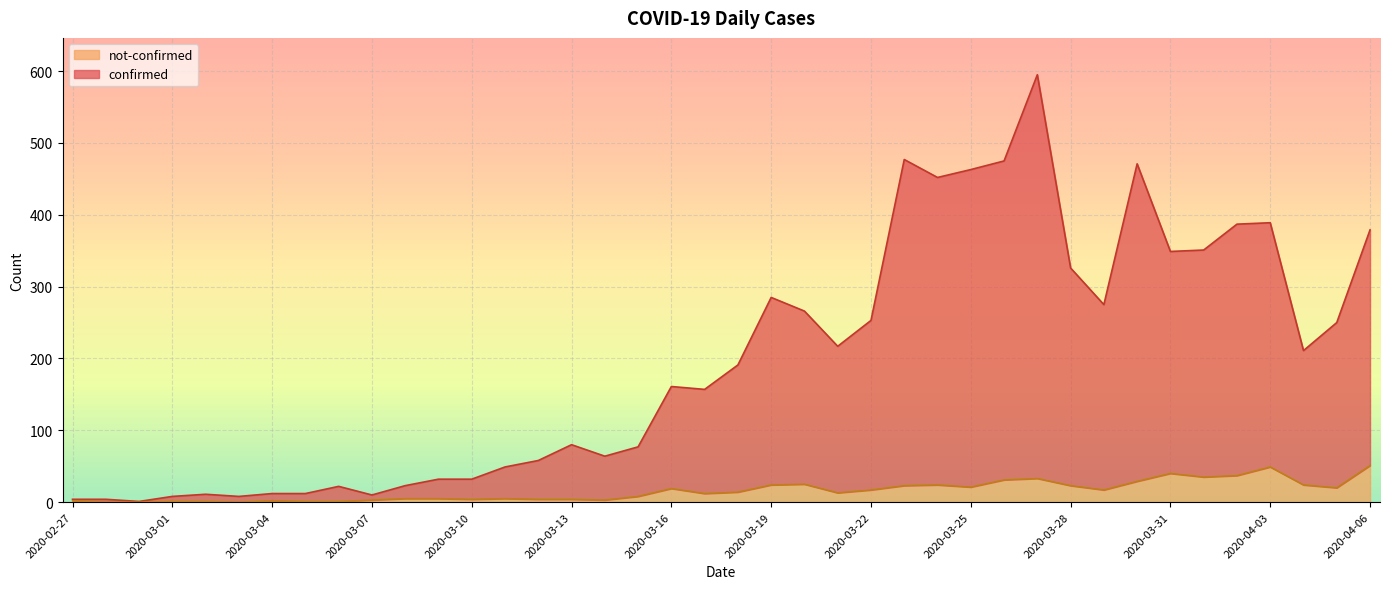

How many values in the not-confirmed series exceed 14?

19